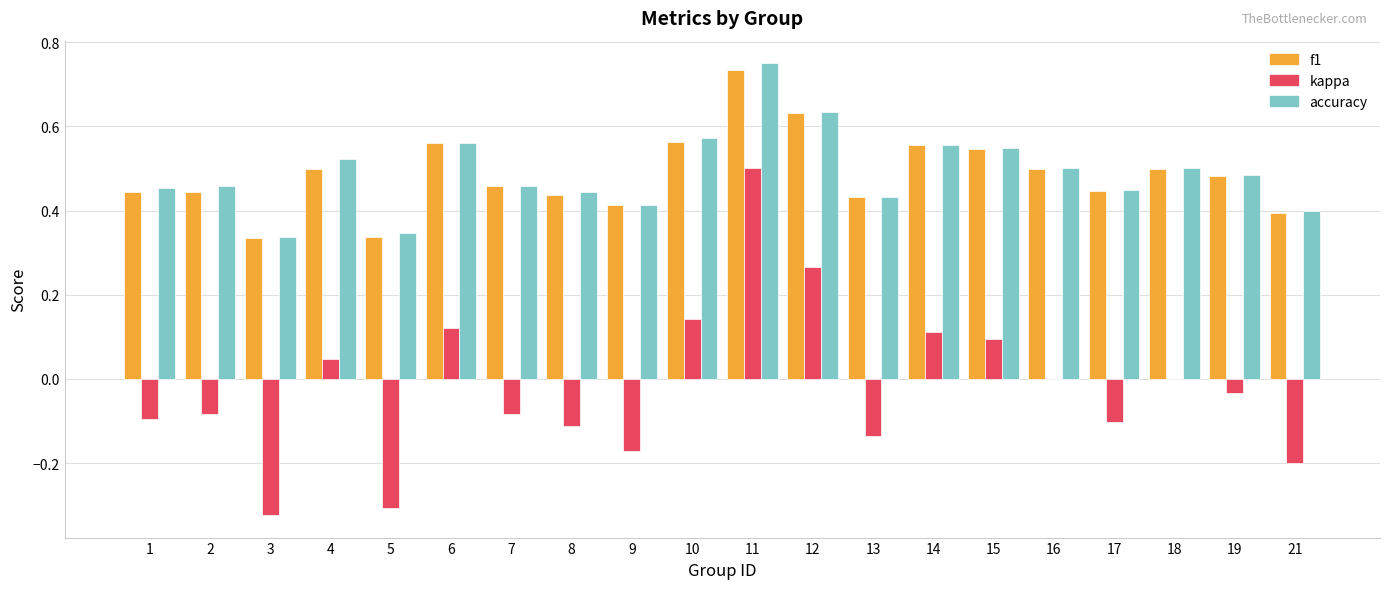

At which label does f1 reach its peak?

11